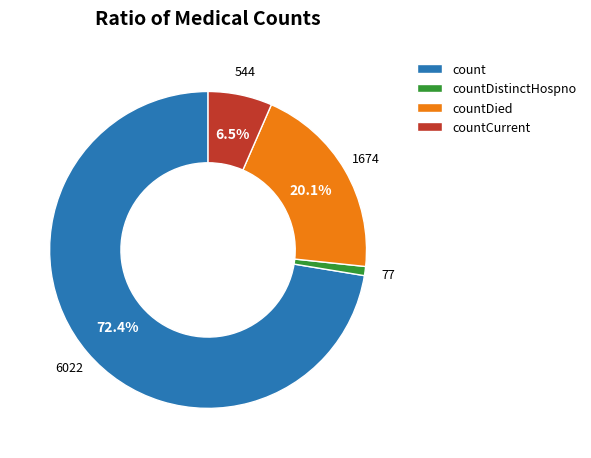

Which slice is the smallest?

countDistinctHospno